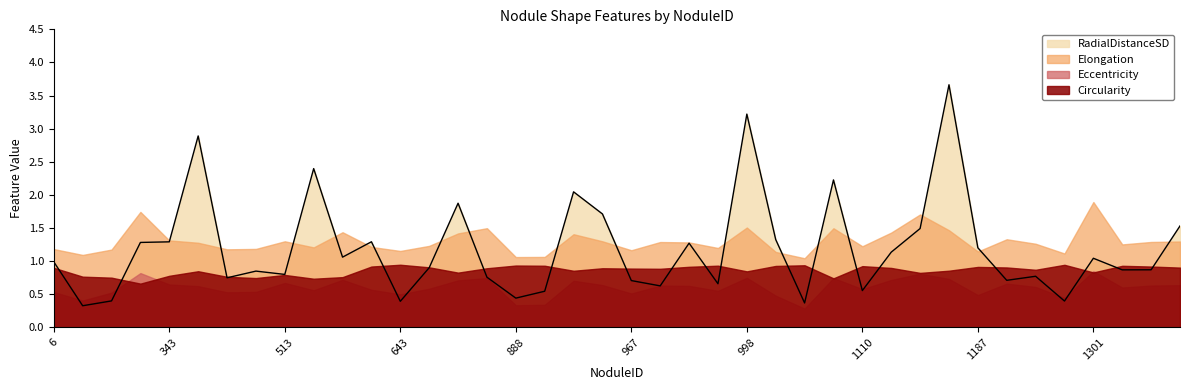

How many lines are shown in the chart?

4